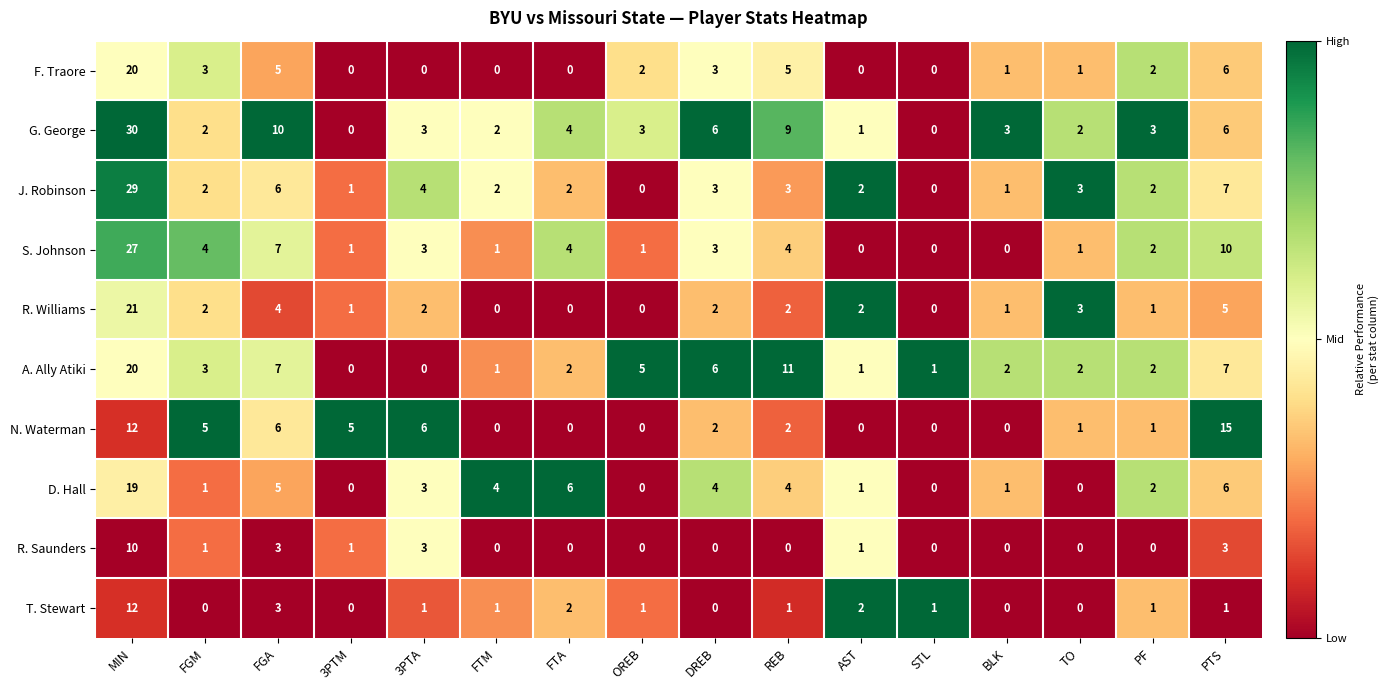

At which label does N. Waterman reach its peak?

PTS